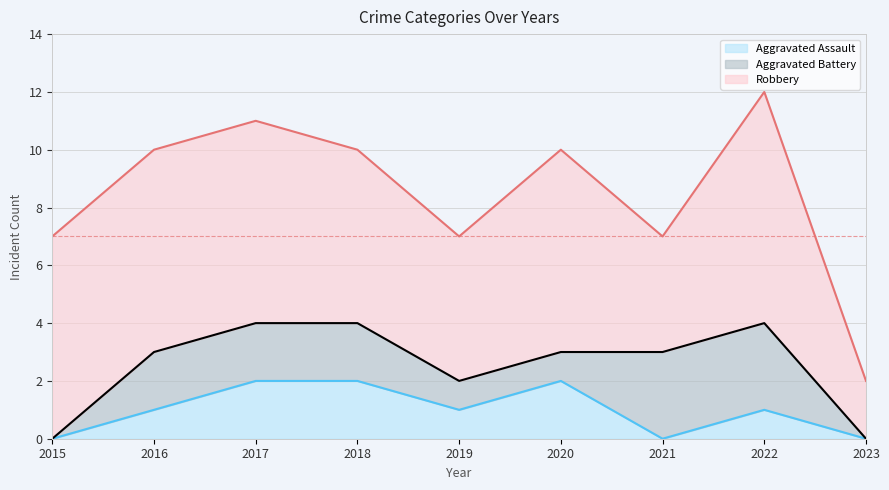

What value does the Robbery series have at 2017?

7